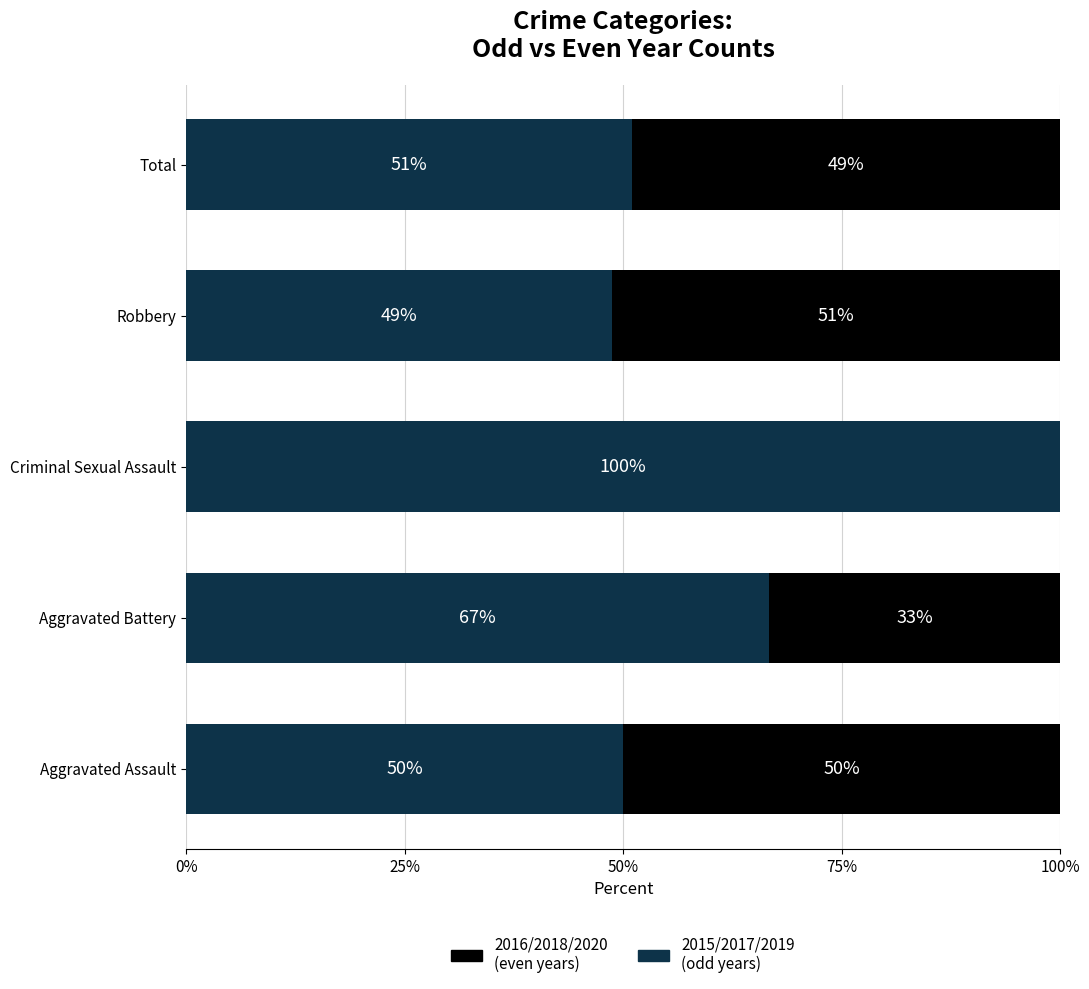

At which label is 2015/2017/2019 (odd years) closest to 74?

Aggravated Battery